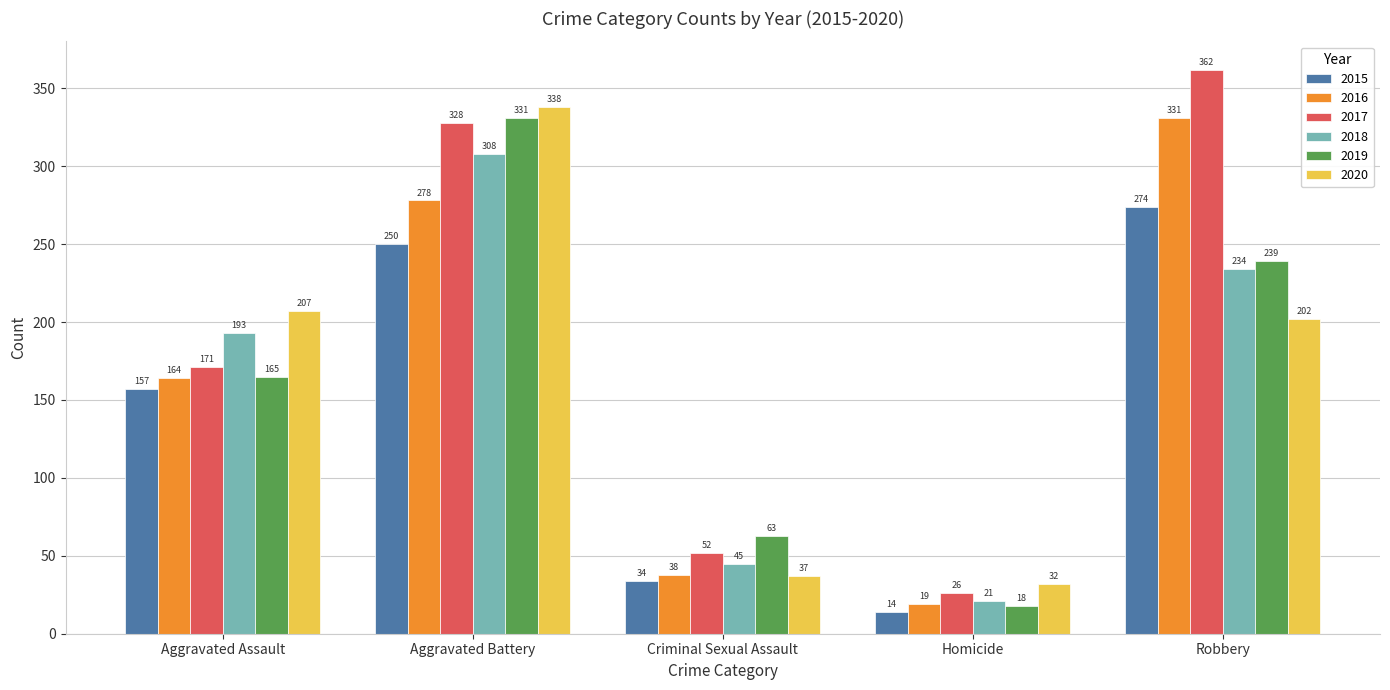

Is the value of 2018 at Homicide greater than the value of 2017 at Homicide?

No